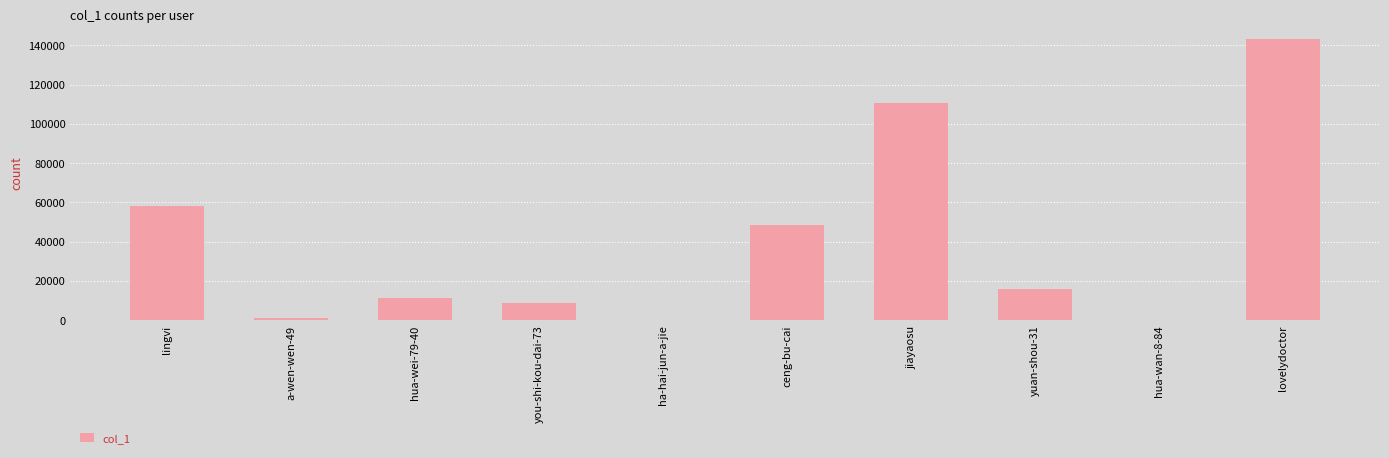

Are the bars horizontal?

No